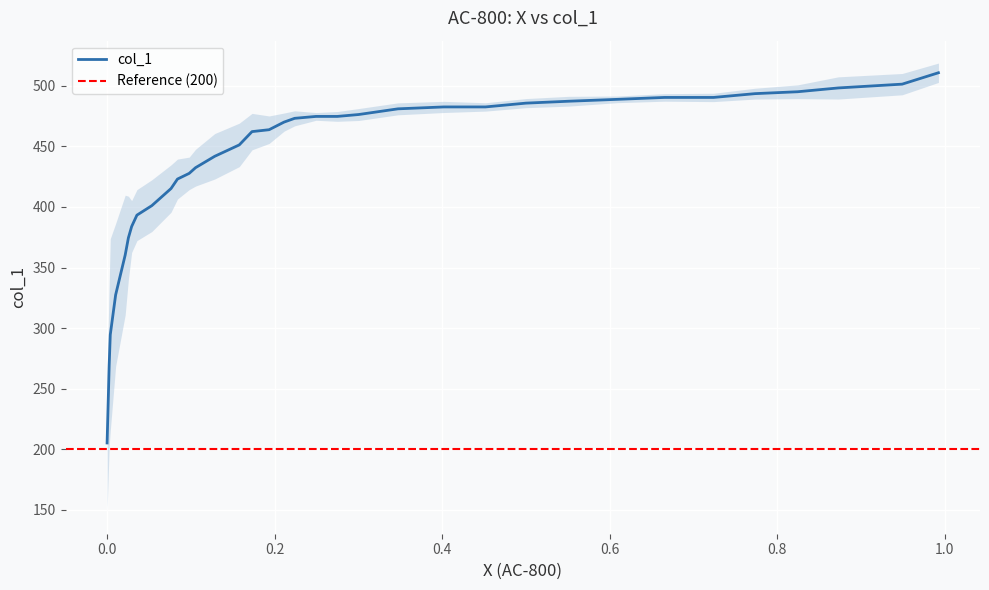

Which label corresponds to the largest value in the chart?

0.9924